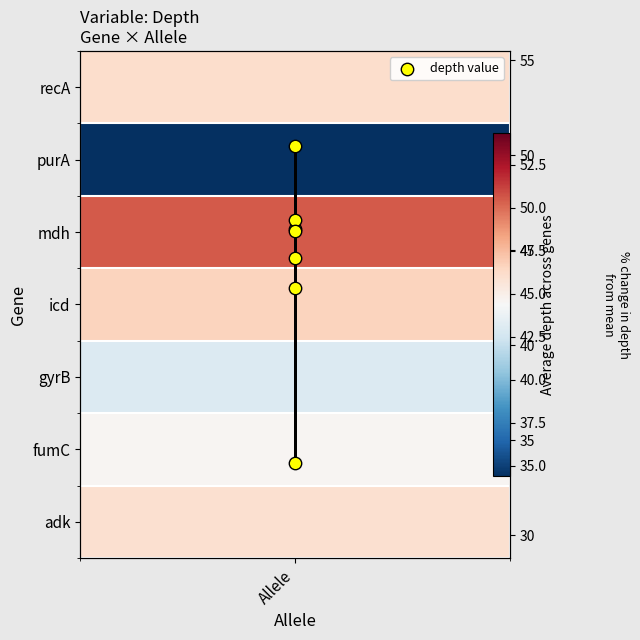

Reading right to left, transcribe all the data shown in this chart.

46.0	44.6	43.0	46.6	50.5	33.8	46.1